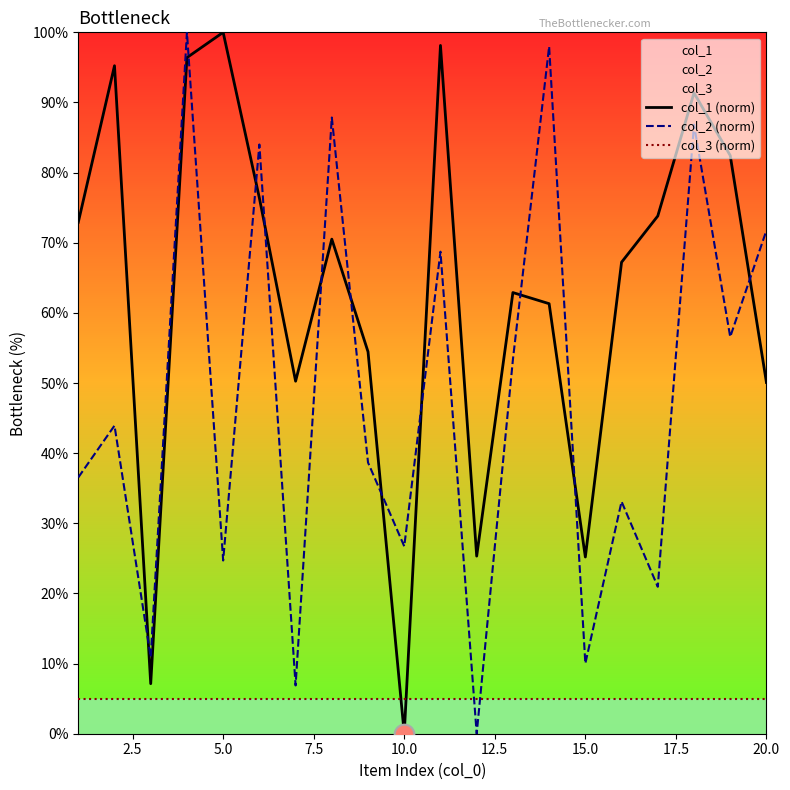

Which series has the largest total across all categories?

col_1 (norm)